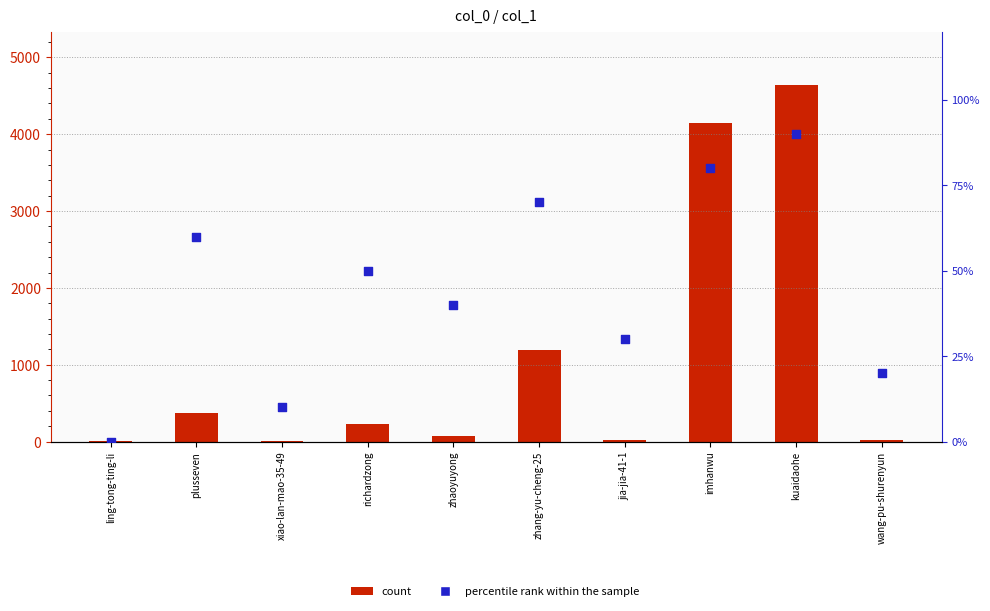

Which series has the widest spread of Y values?

count